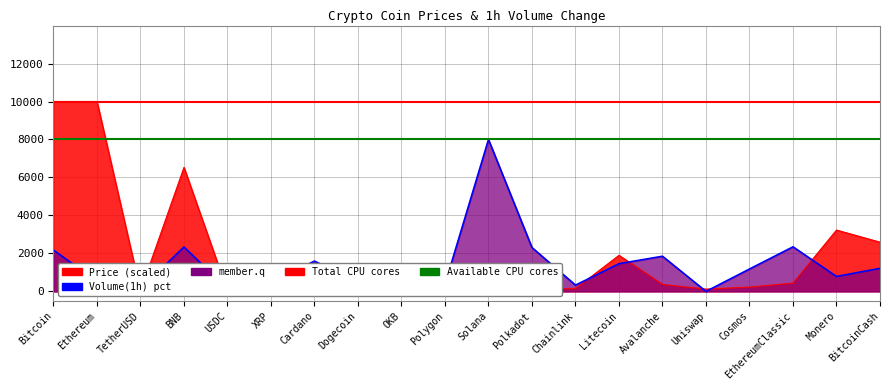

What is the approximate value at Ethereum?

535.6